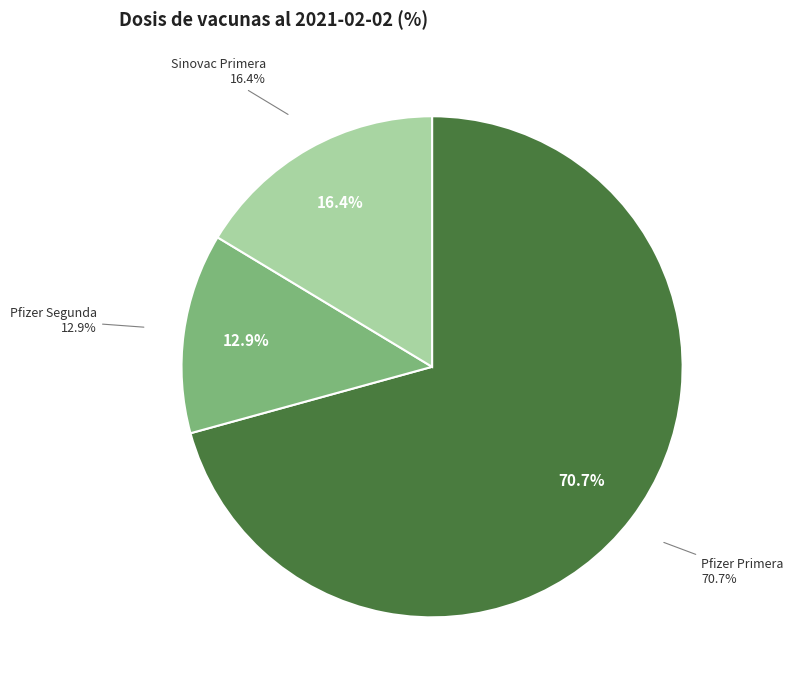

To the nearest percent, what portion does Pfizer Primera represent?

71%